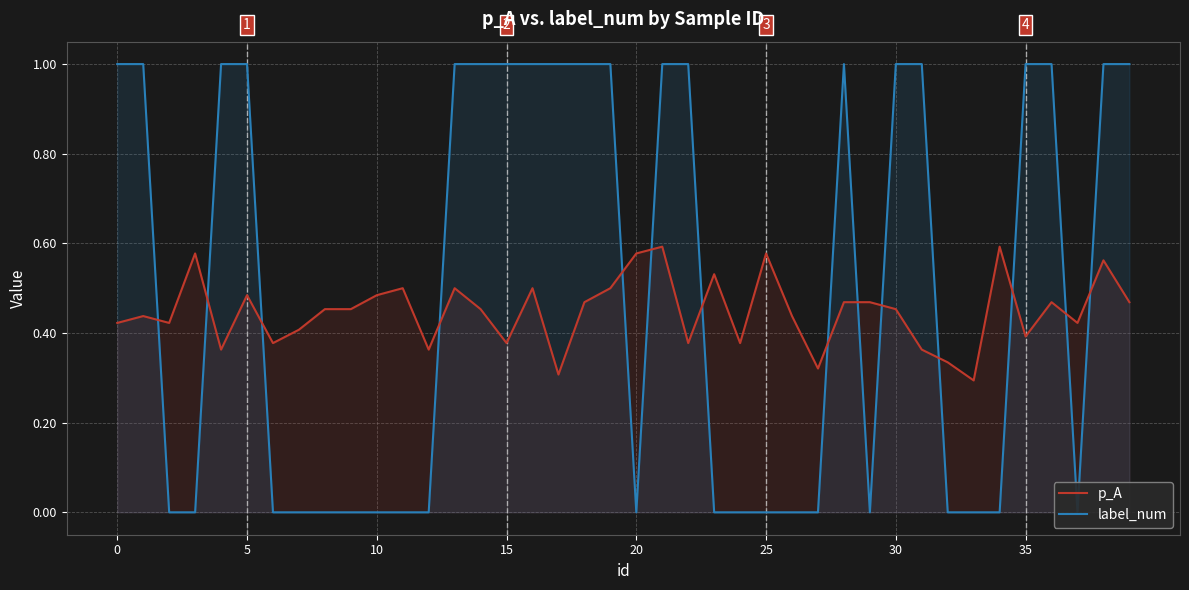

The p_A series shows 0.1 at 36. True or false?

False